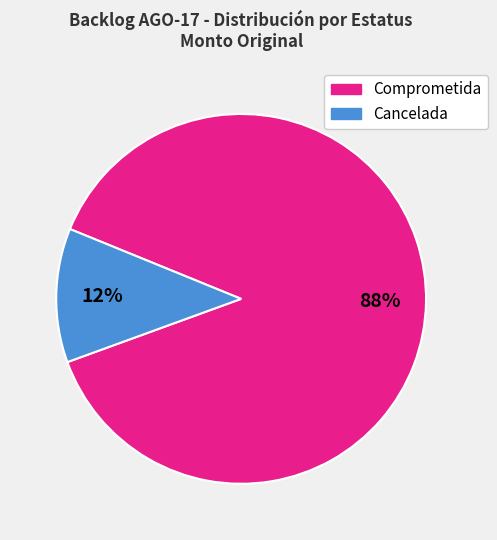

Is the sum of Cancelada and Comprometida greater than half?

Yes